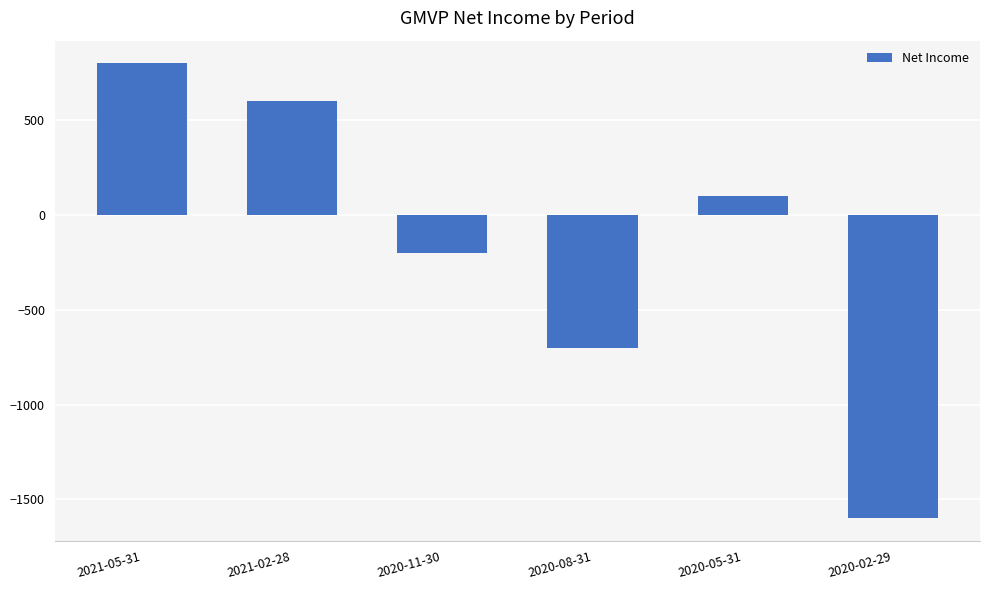

List the labels in order of value, smallest first.

2020-02-29, 2020-08-31, 2020-11-30, 2020-05-31, 2021-02-28, 2021-05-31